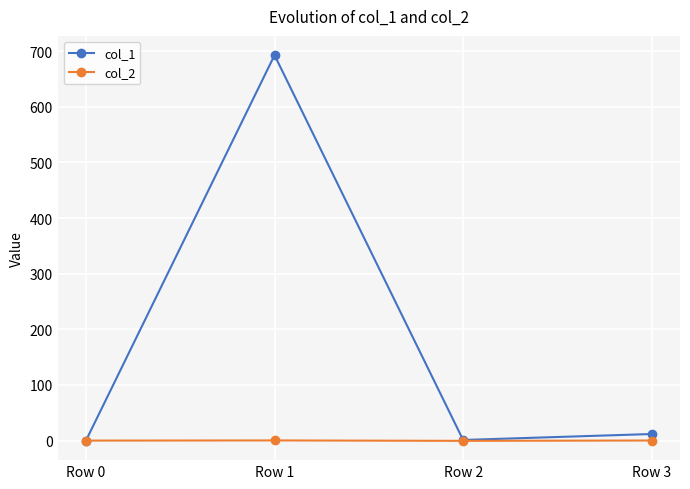

What is the sum of all col_1 values?

705.9